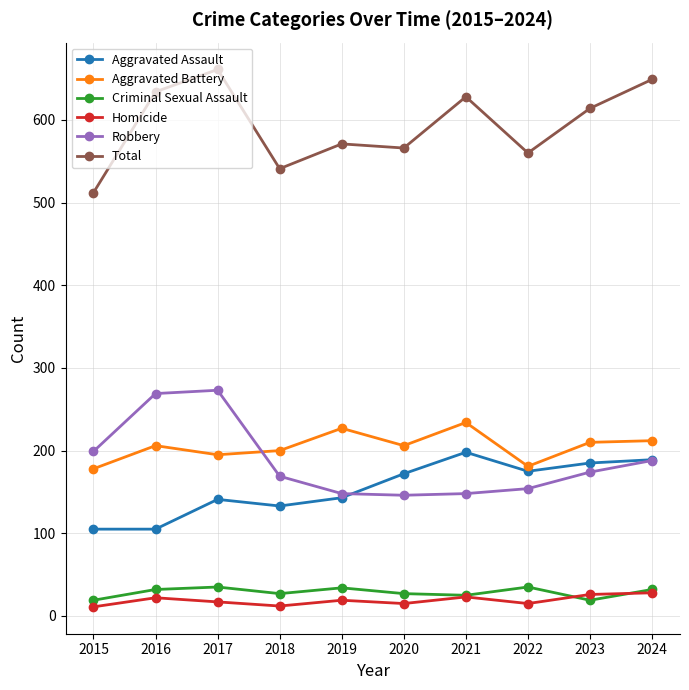

What is the value of the Total point at the 5th from the left?

571